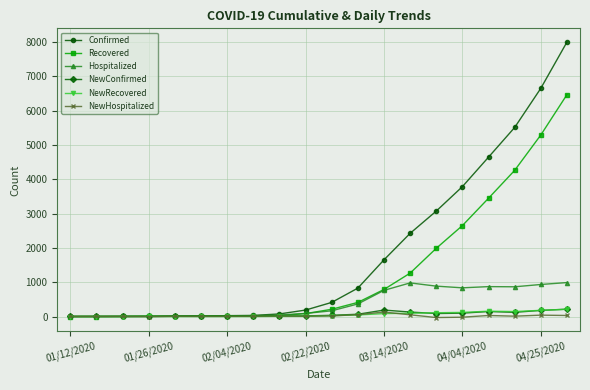

Which series has the widest spread of values?

Confirmed